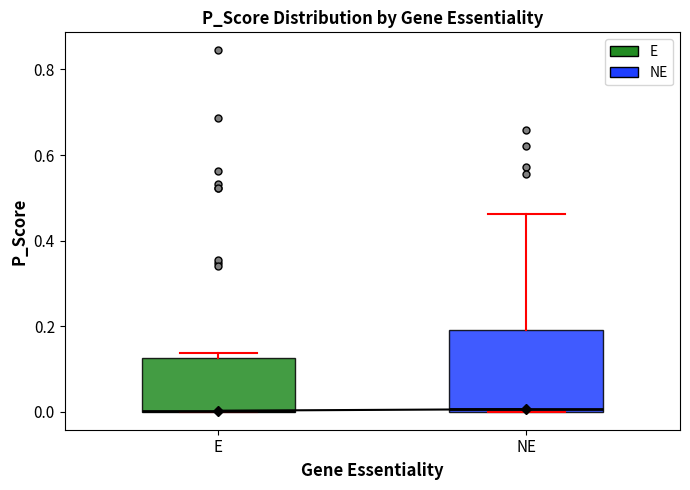

Which box is the tallest, from its lower edge to its upper edge?

NE